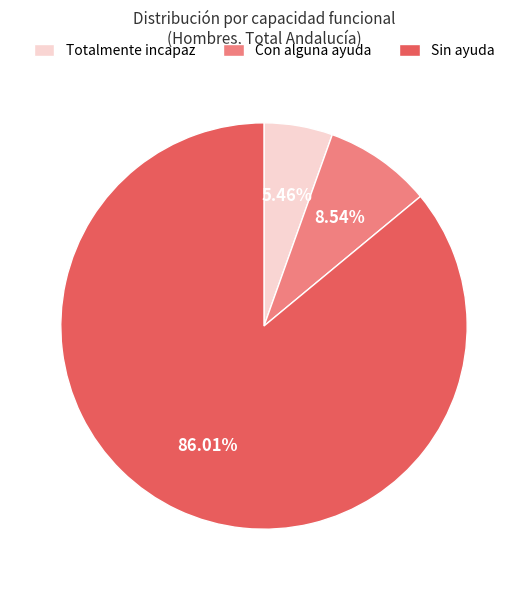

Count the number of slices in the pie.

3